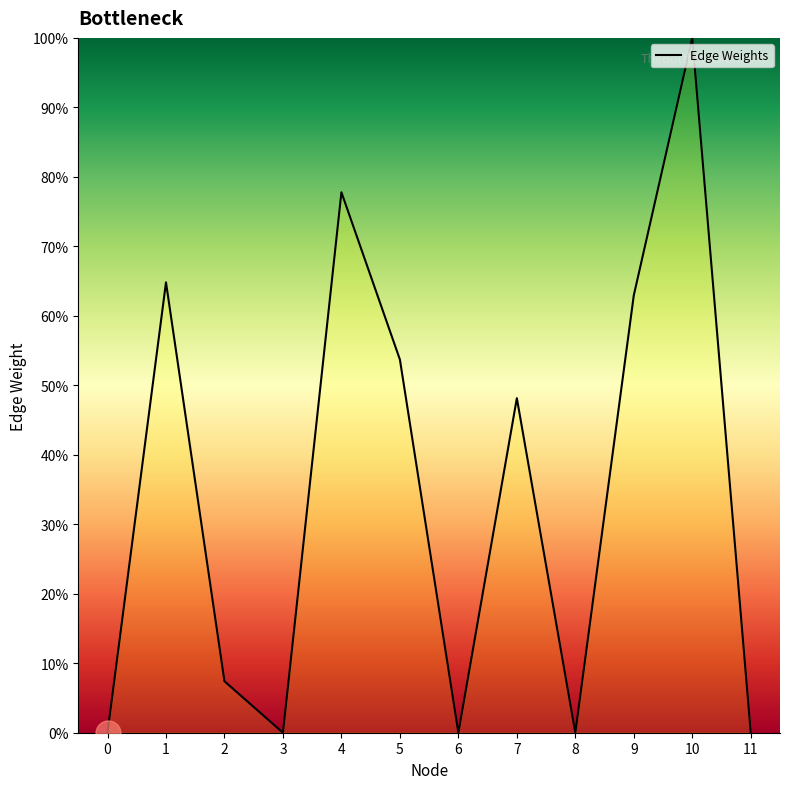

What is the difference between the maximum and minimum values?

100.0